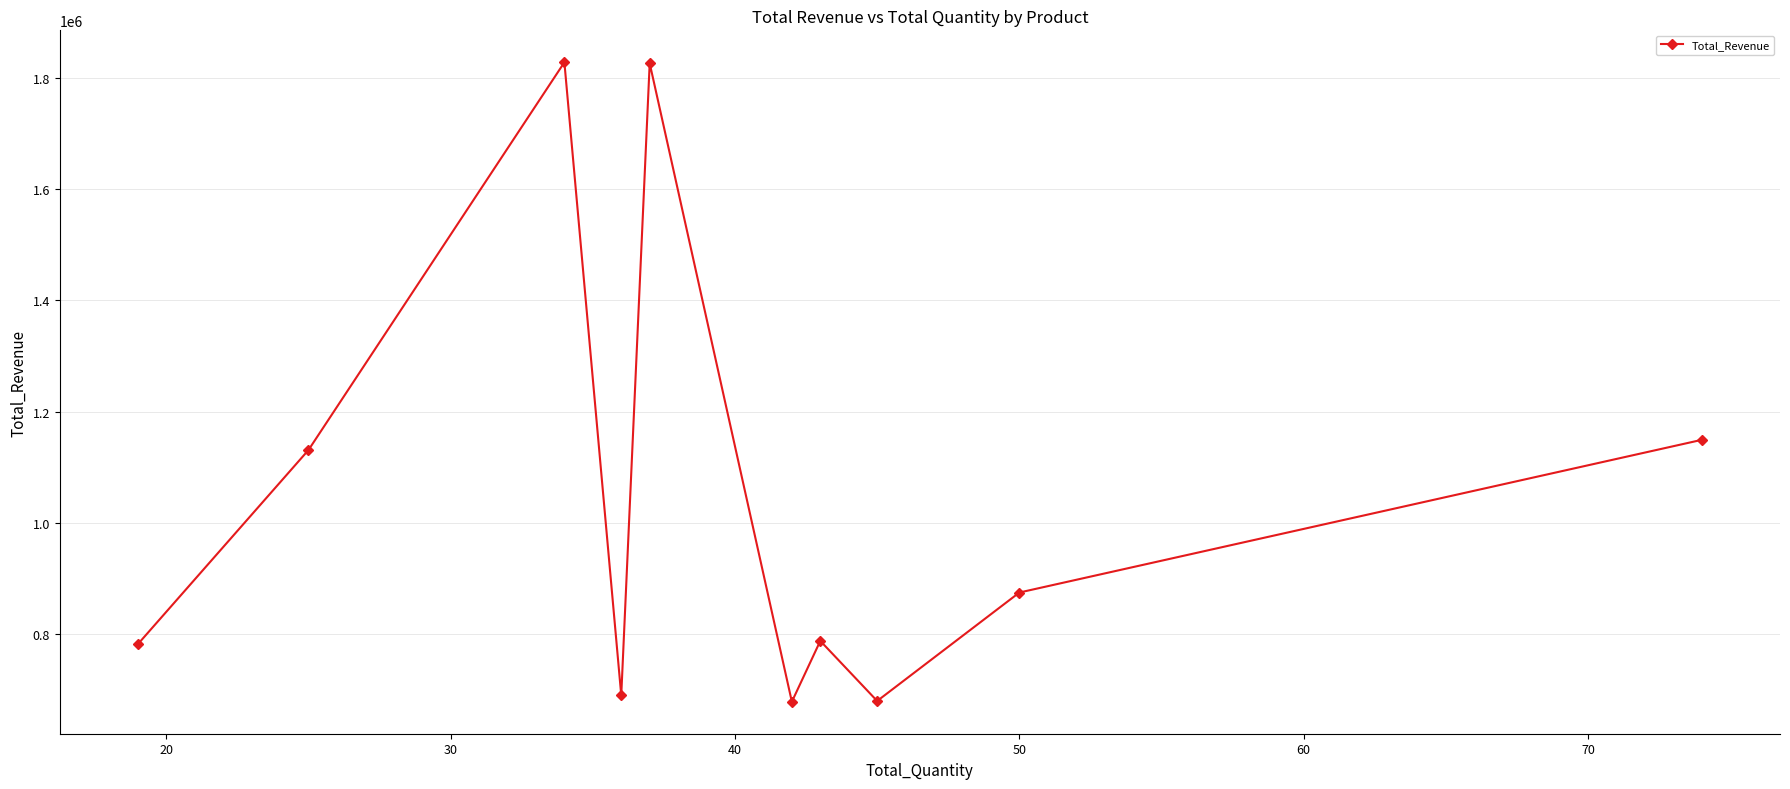

Is this an area chart (filled region under the line)?

No